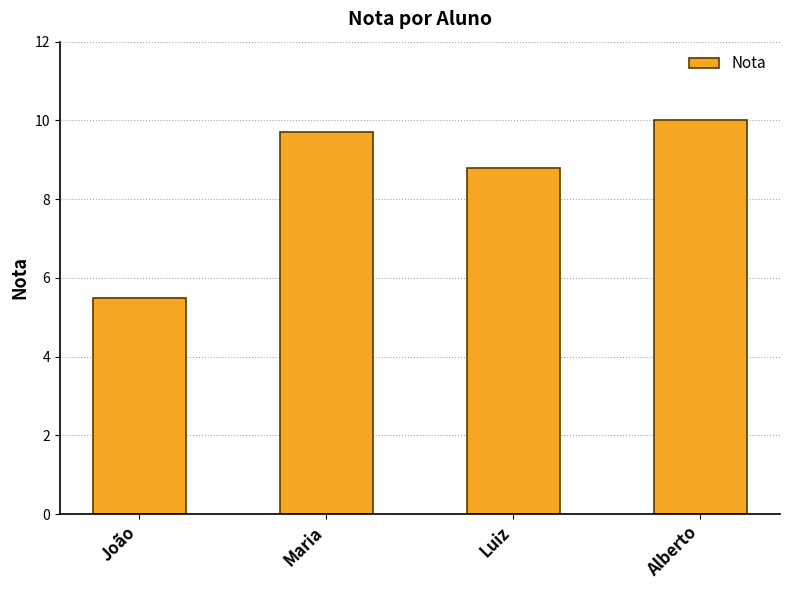

What is the greatest value displayed?

10.0